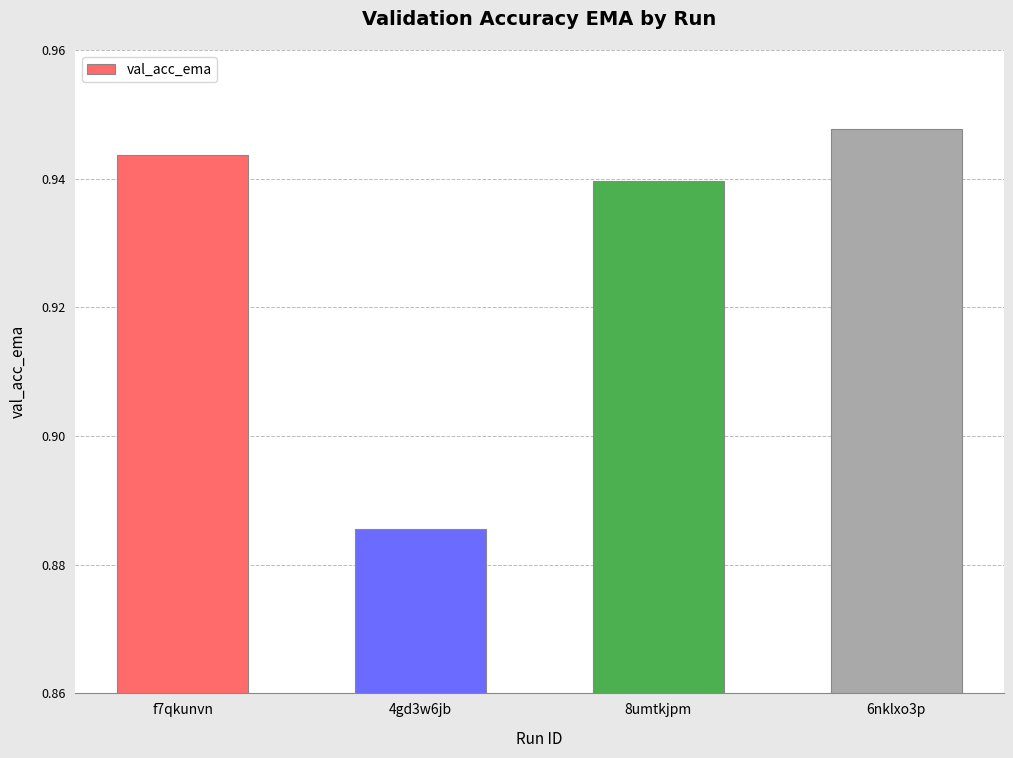

At which label is the value closest to 0?

4gd3w6jb